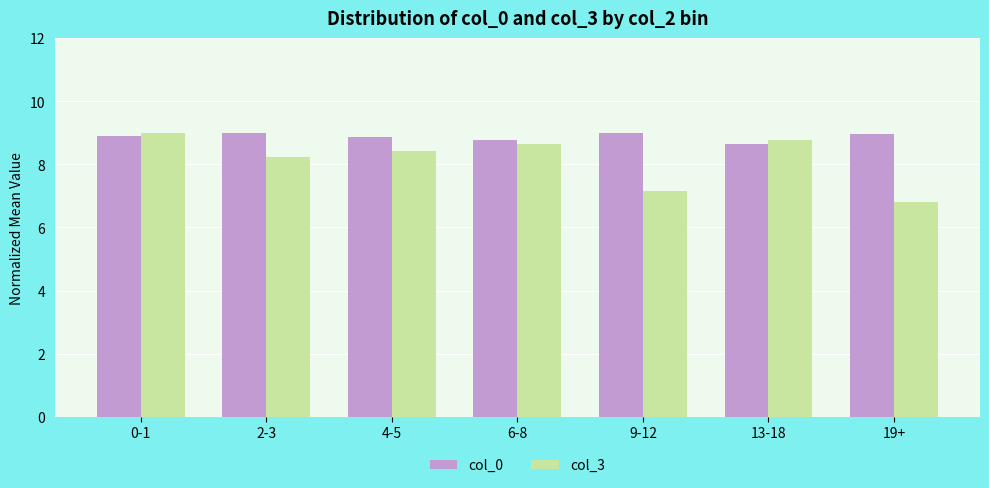

The value of col_0 at 2-3 is 9.0. True or false?

True